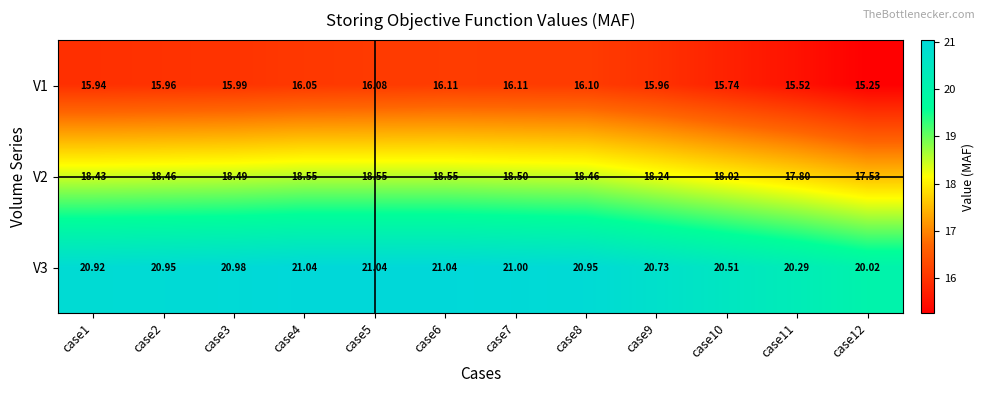

At case12, list the series in order from largest to smallest.

V3, V2, V1